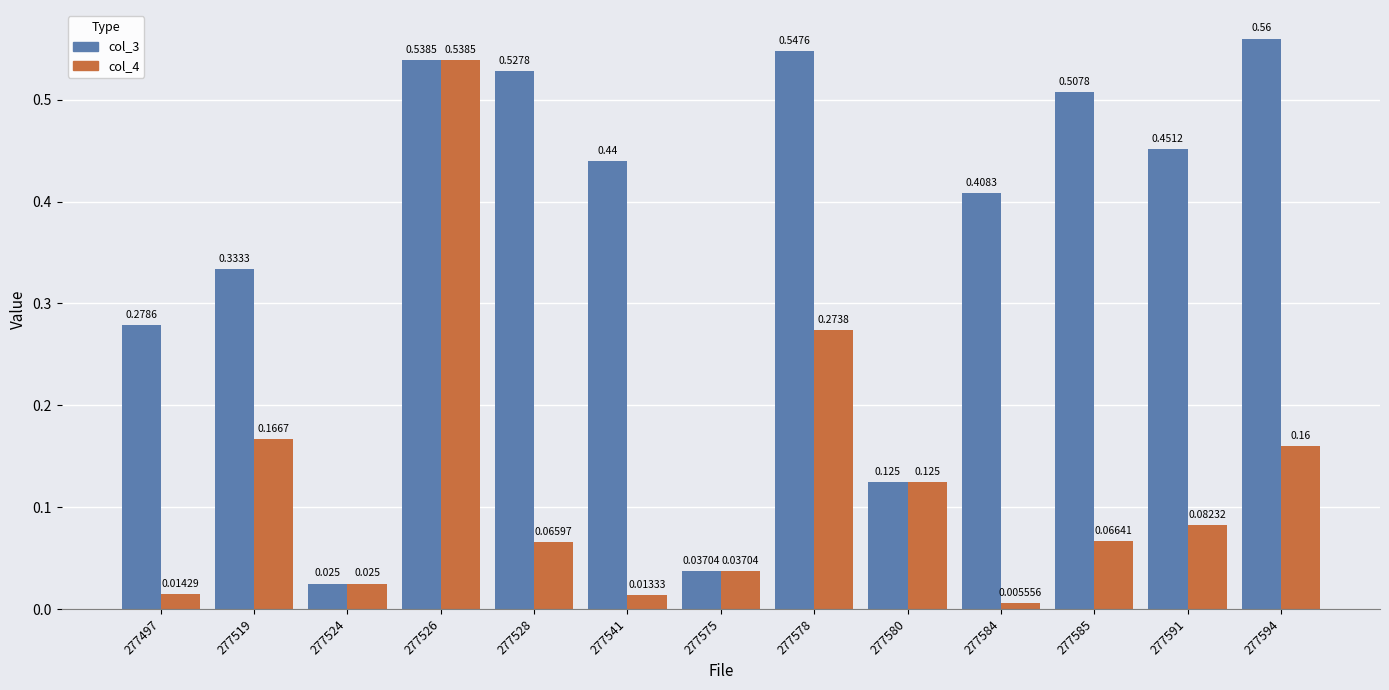

Which series has the largest total across all categories?

col_3